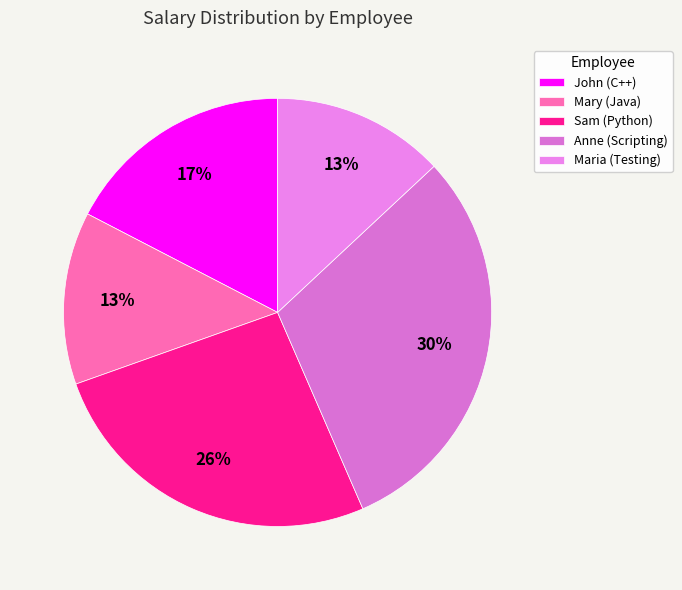

Is there a majority slice in this chart?

No